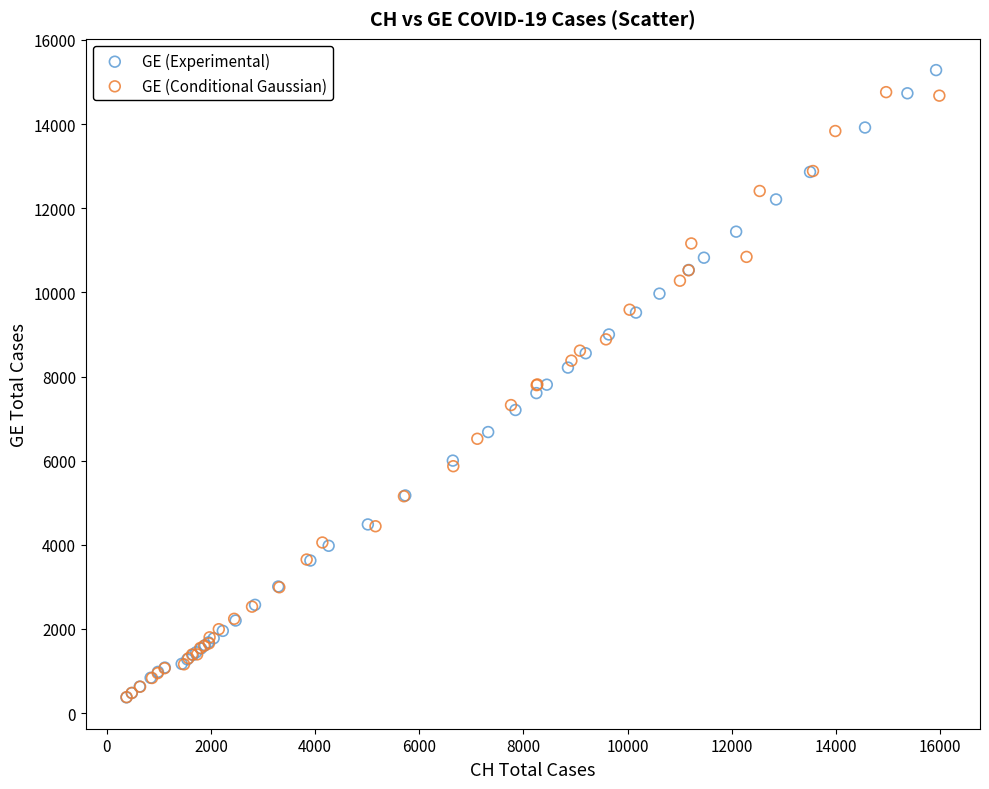

What are all the series names shown in the legend?

GE (Experimental), GE (Conditional Gaussian)